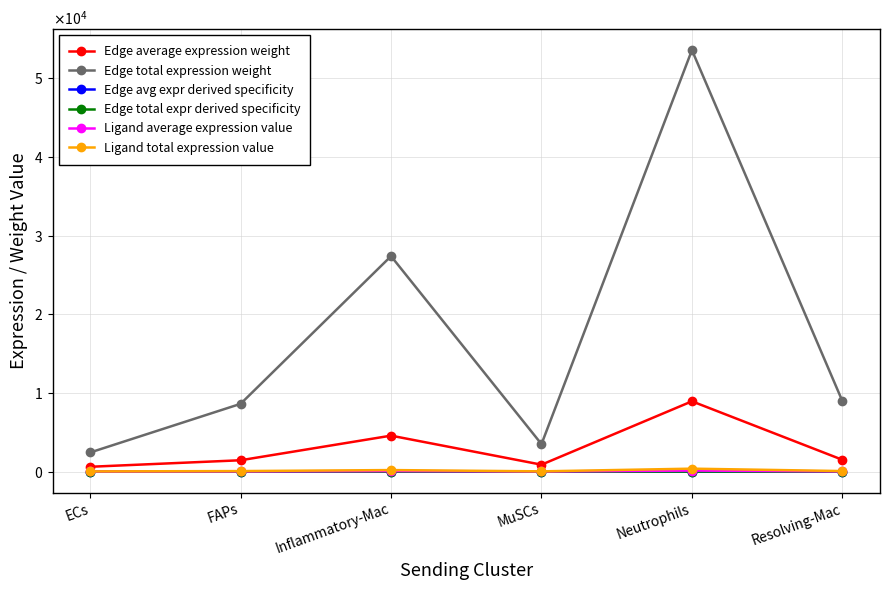

Does the chart have visible grid lines?

Yes